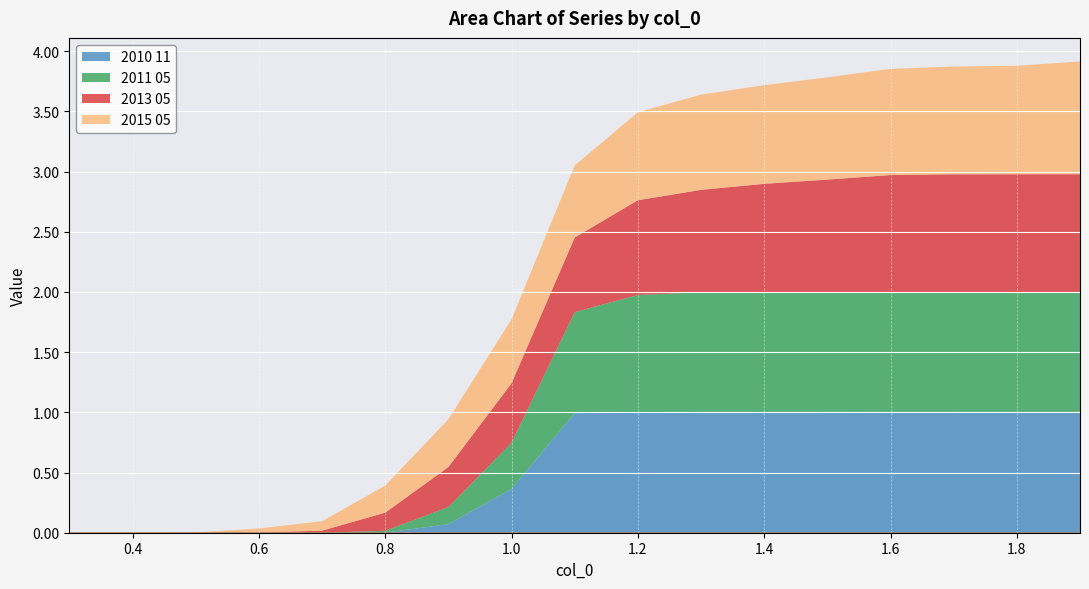

Where do 2013 05 and 2010 11 first cross each other?

1.0 and 1.1